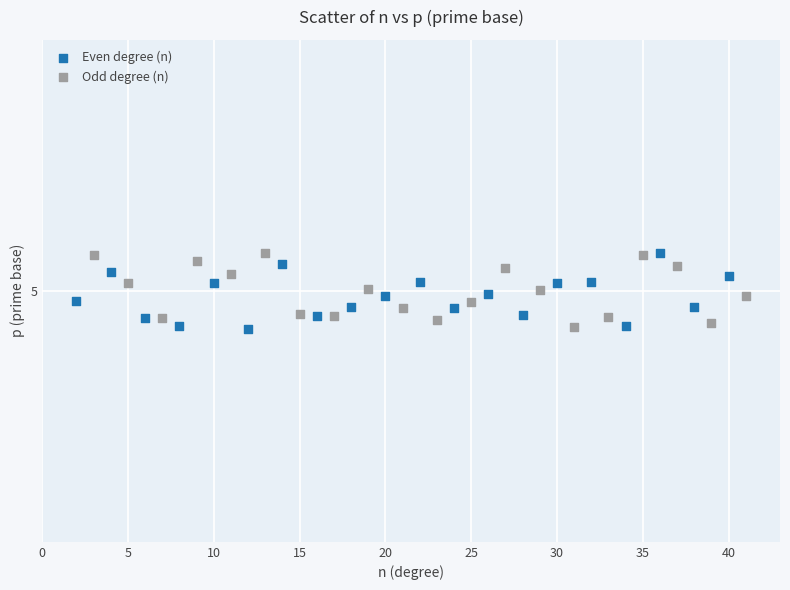

What are all the series names shown in the legend?

Even degree (n), Odd degree (n)